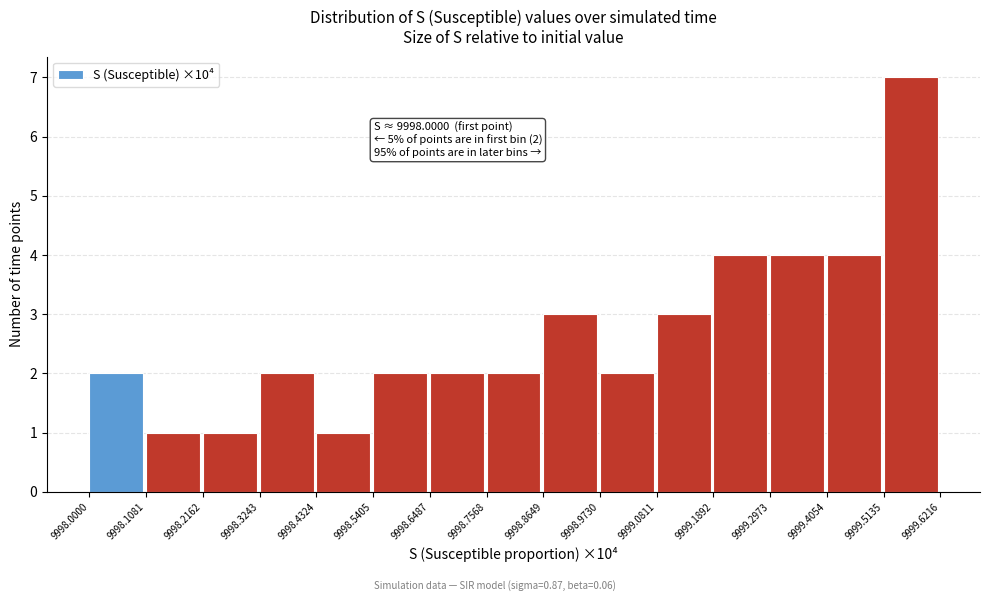

Which range on the x-axis has the tallest bar?

9999.5135 to 9999.6216